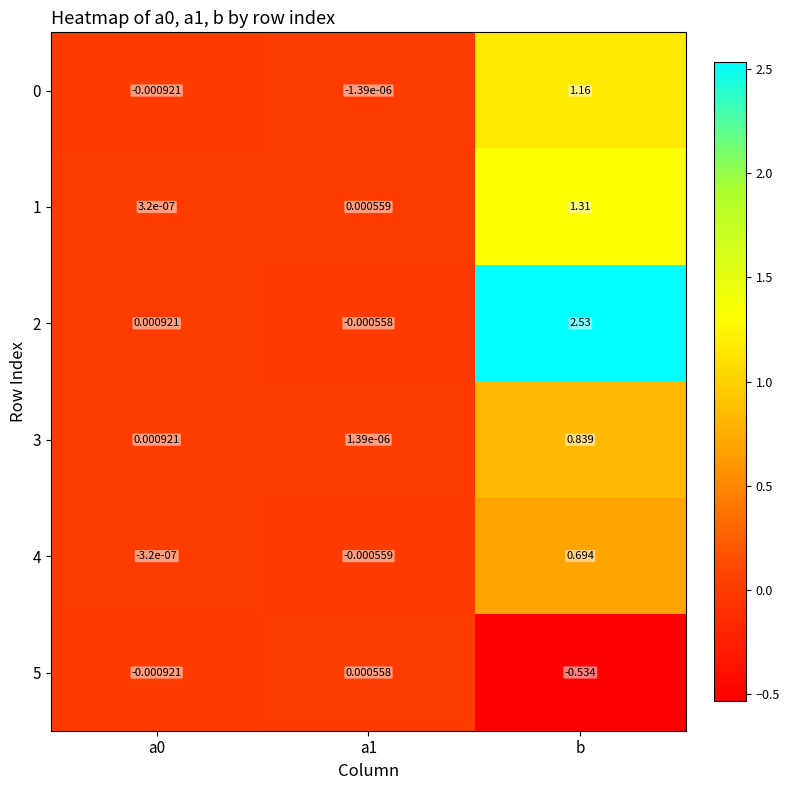

At which category is the sum across all series the highest?

b